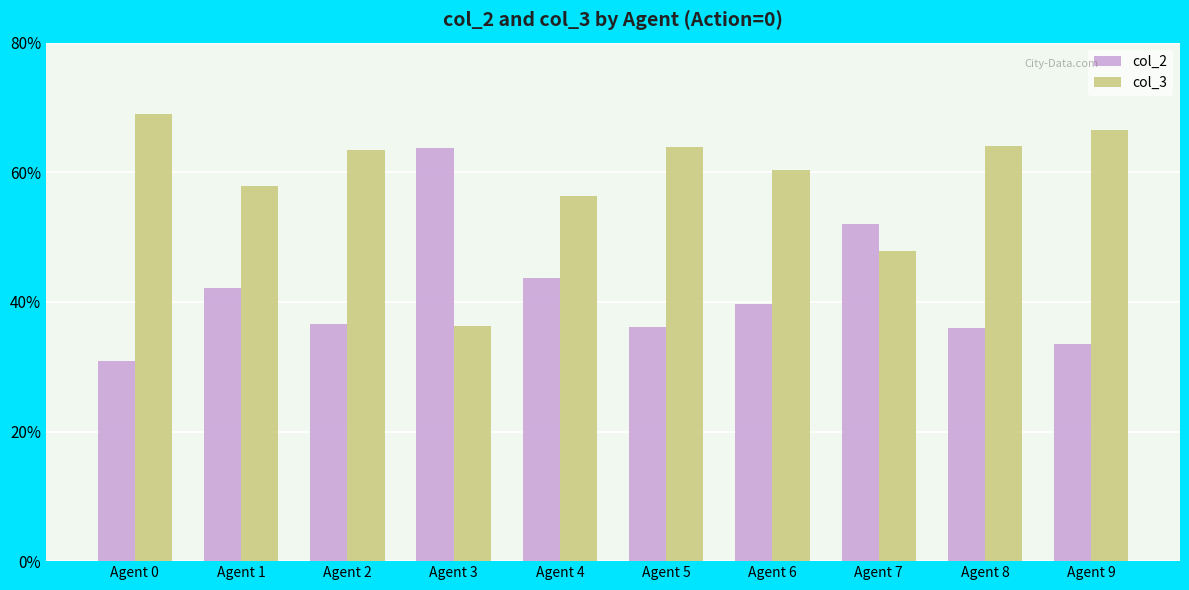

Are the bars grouped side by side (vs. stacked)?

Yes